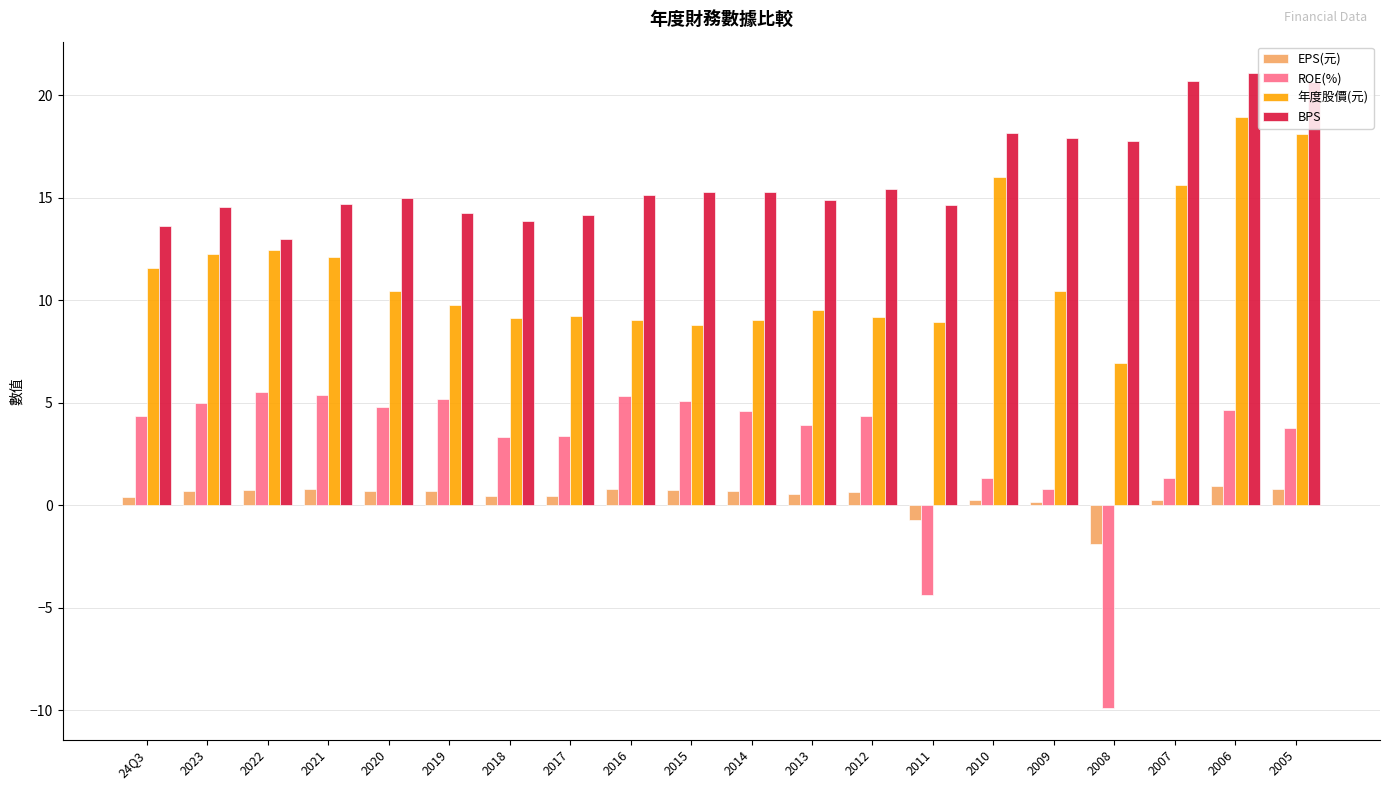

What are all the series names shown in the legend?

EPS(元), ROE(%), 年度股價(元), BPS